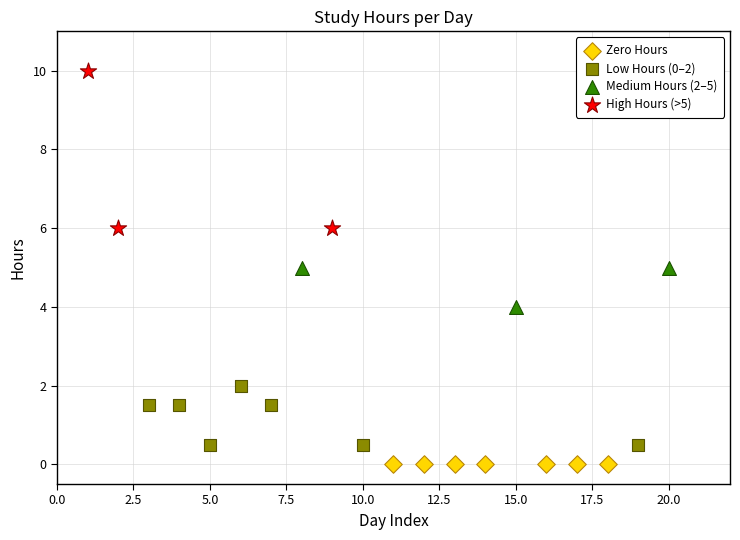

Which series contains the highest Y value?

High Hours (>5)